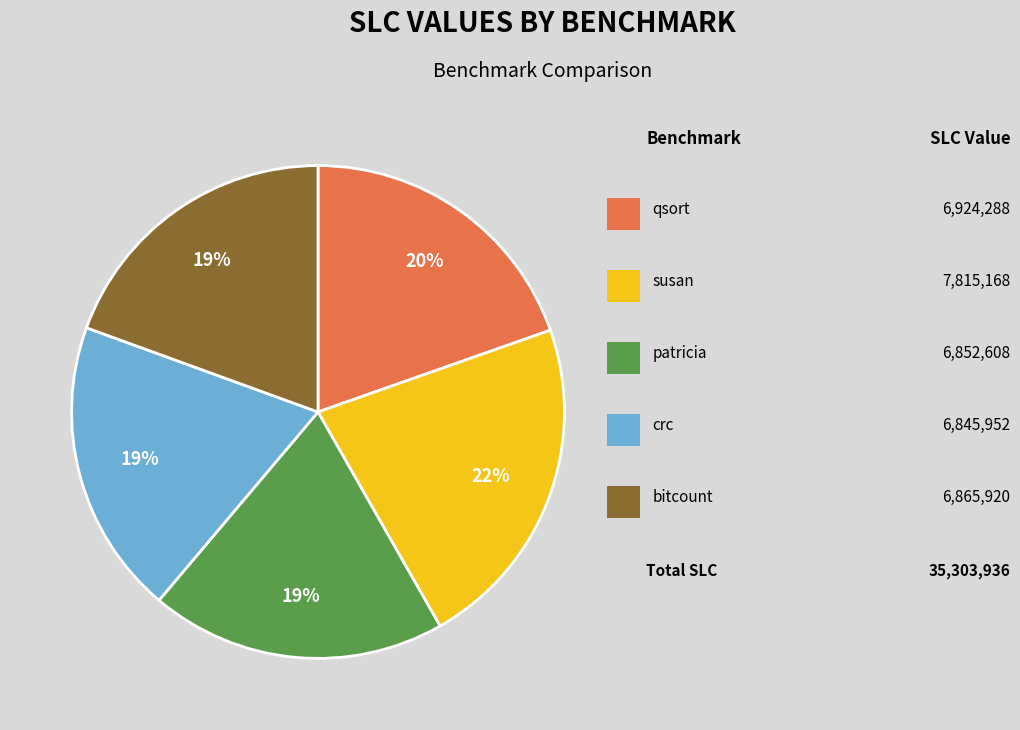

Count the number of slices in the pie.

5